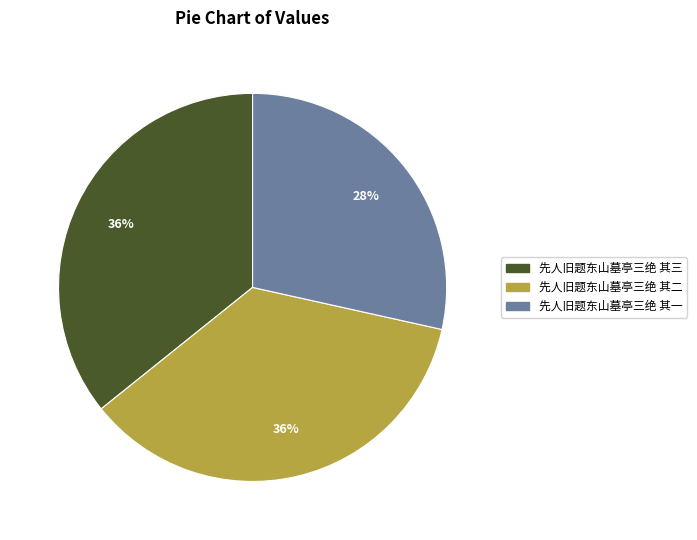

How many segments does this pie chart have?

3